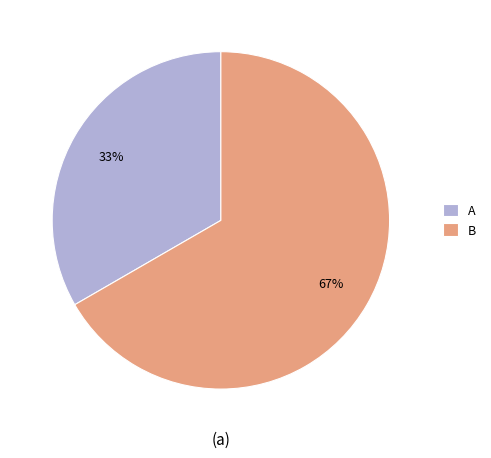

Is there a majority slice in this chart?

Yes